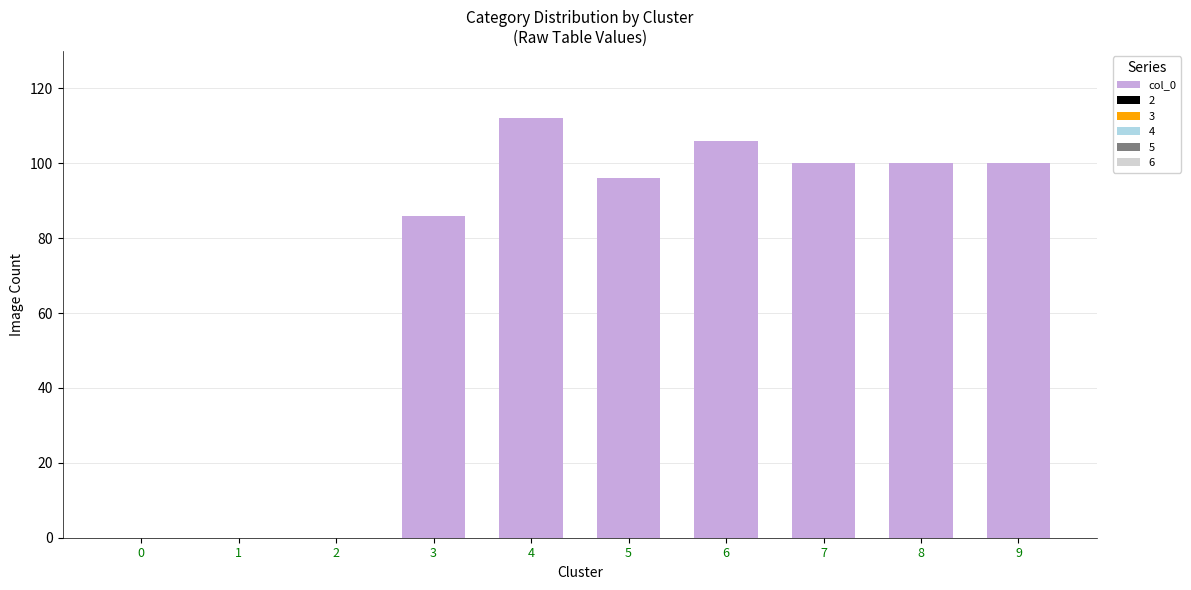

Are the bars horizontal?

No